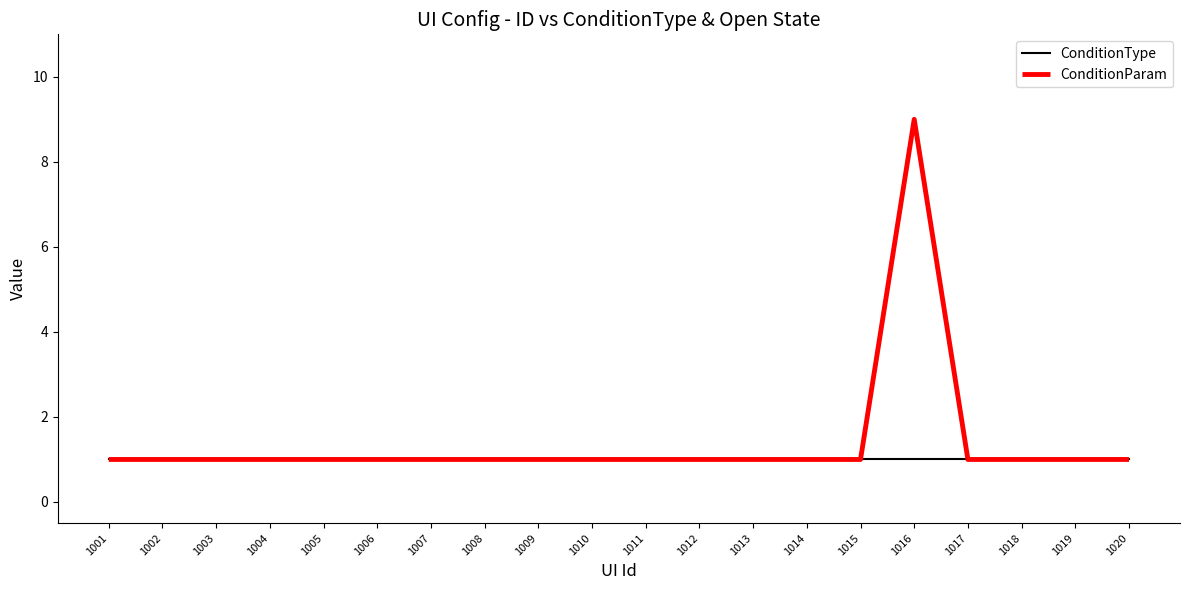

Which category has the highest value in the ConditionParam series?

1016